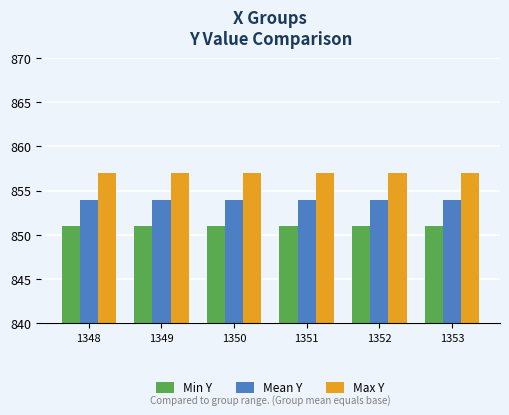

Which series has the largest total across all categories?

Max Y